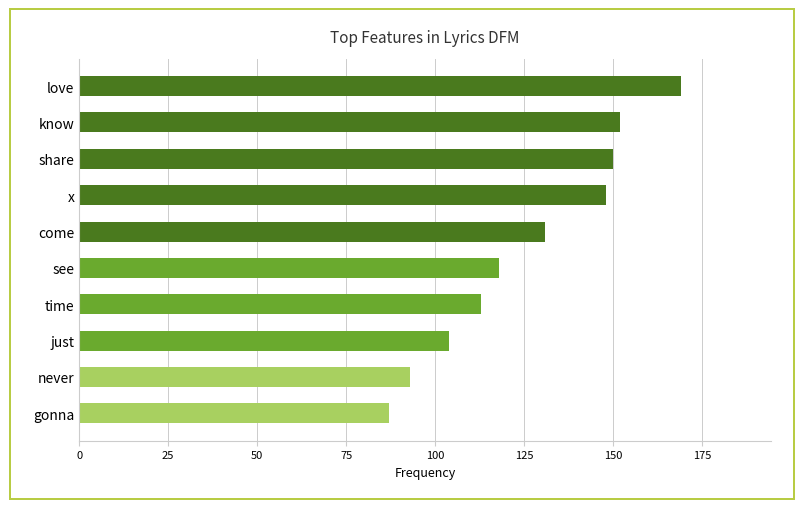

What is the minimum value shown in the chart?

87